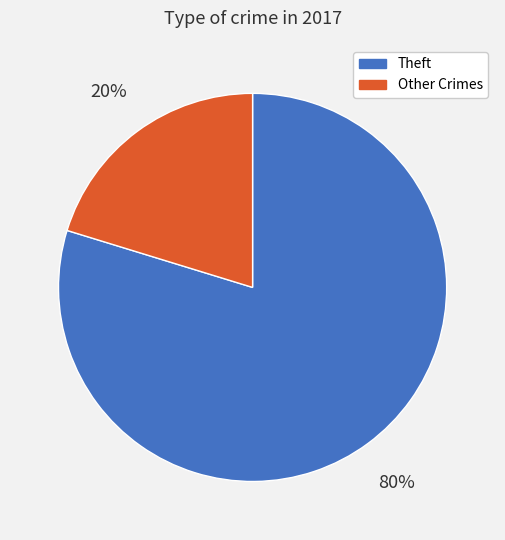

Is the sum of Theft and Other Crimes greater than half?

Yes